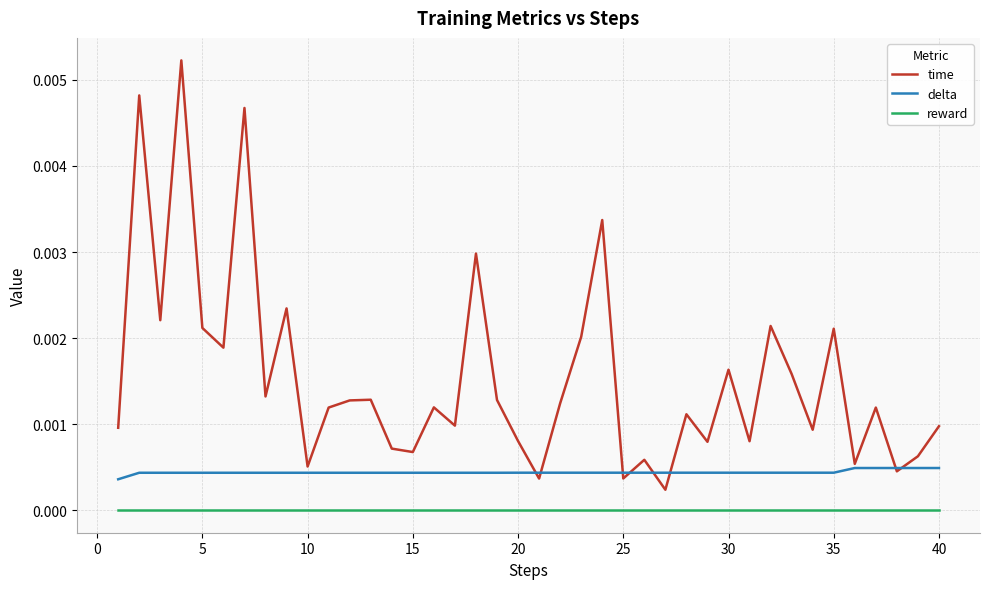

True or false: delta and reward cross at least once.

False